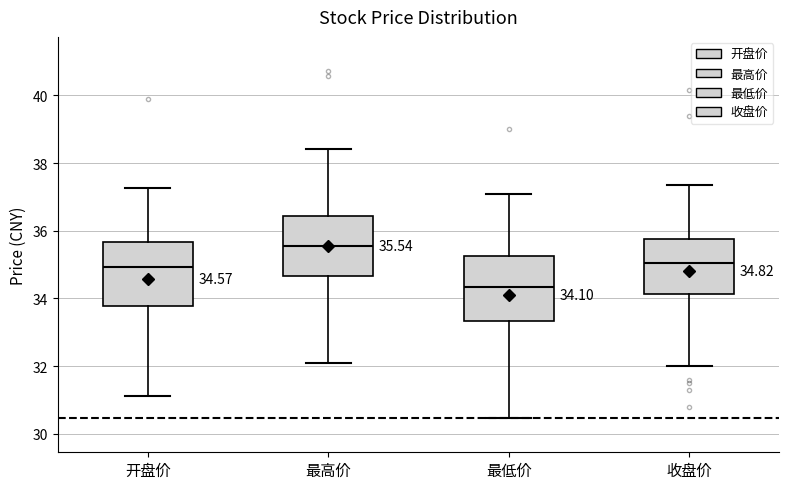

Which box has the lowest median line?

最低价